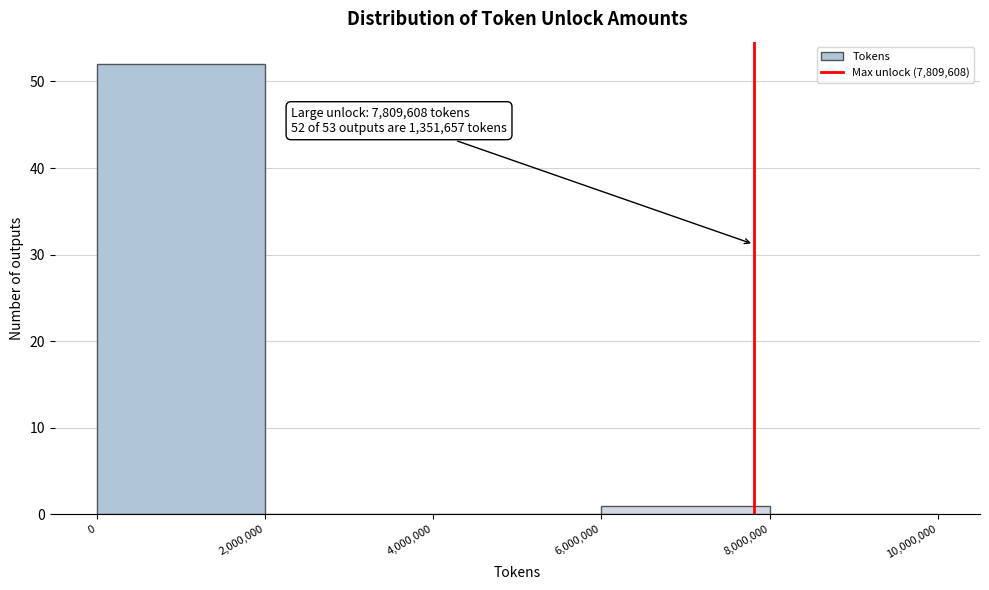

Over which range of the x-axis is the bar tallest?

0 to 2,000,000